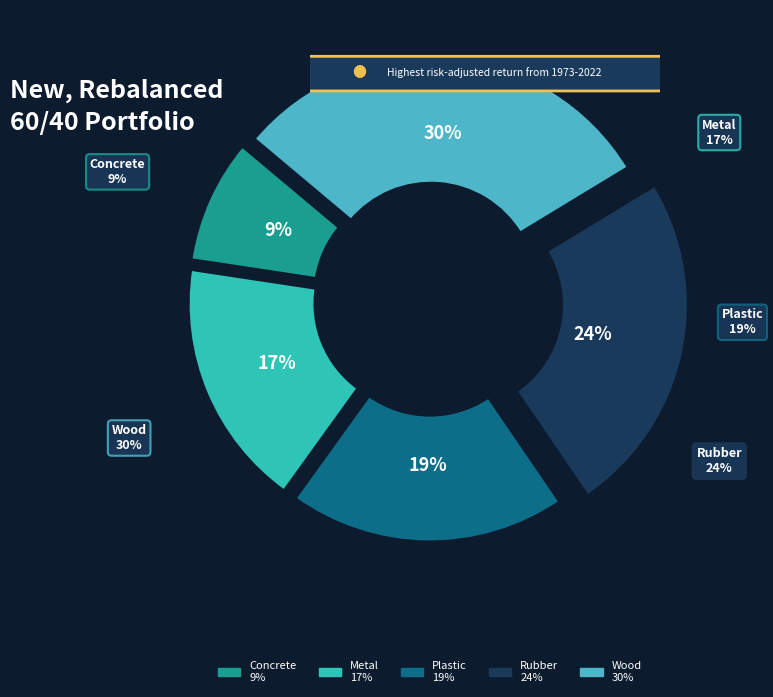

What portion of the pie excludes Wood?

69.8%